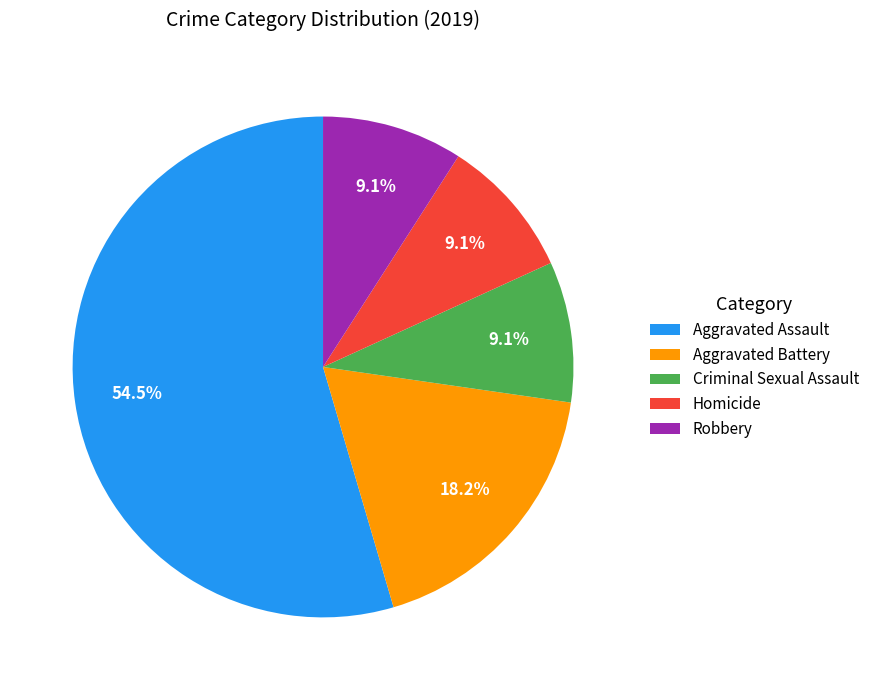

Count the number of slices in the pie.

5